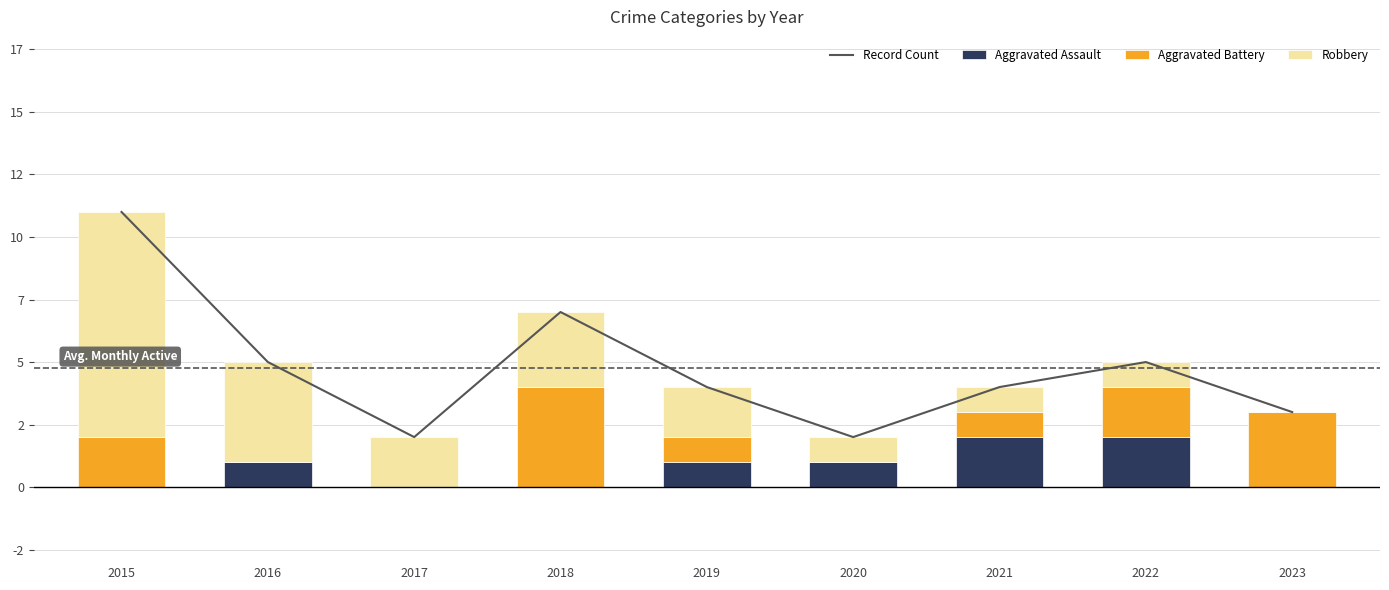

Read the Aggravated Battery value at 2021.

1